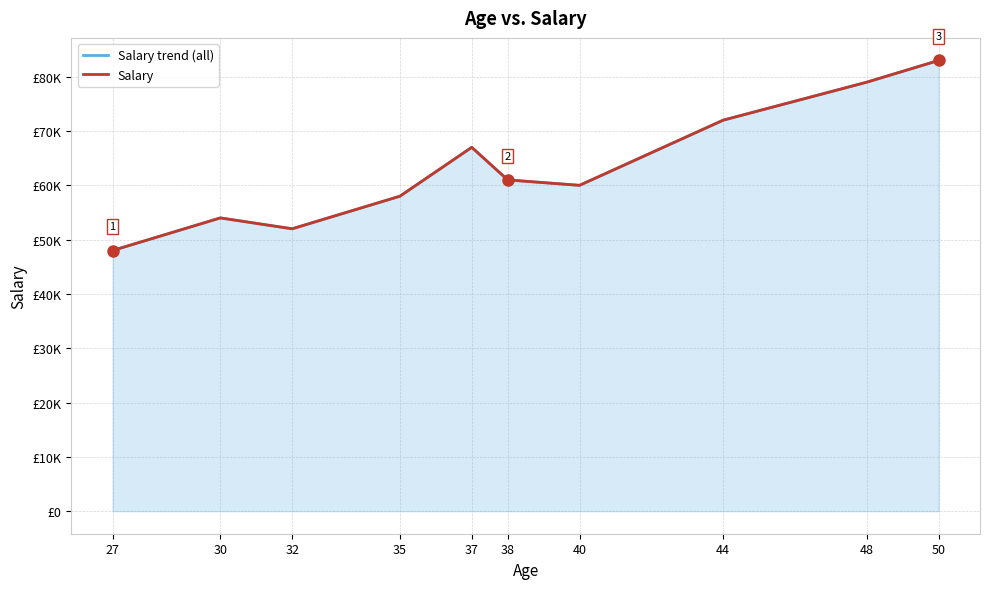

The value of Salary trend (all) at 37 is 67000. True or false?

True